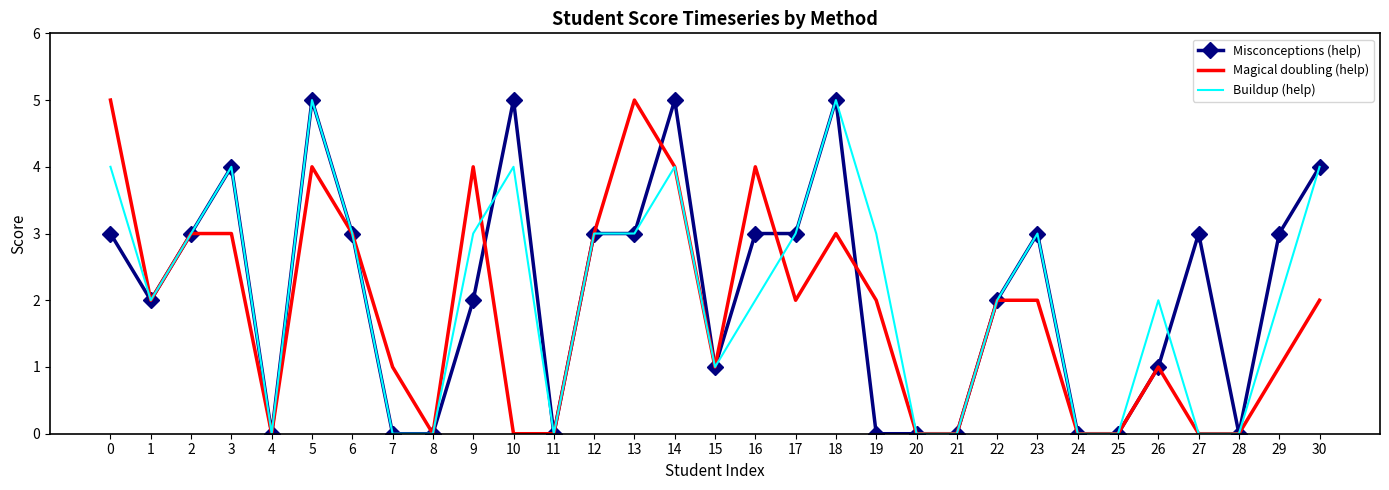

What is the difference between the highest and lowest values at 23?

1